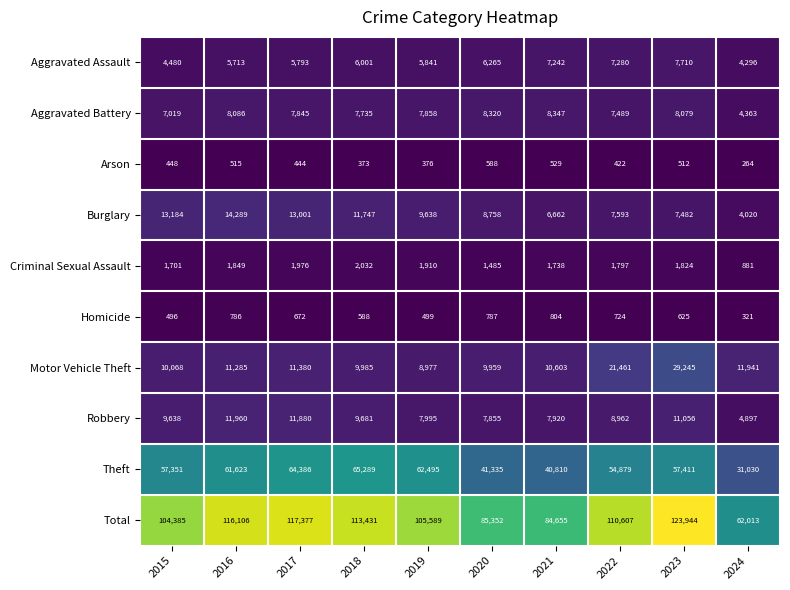

List the series in order of their peak value, highest first.

Total, Theft, Motor Vehicle Theft, Burglary, Robbery, Aggravated Battery, Aggravated Assault, Criminal Sexual Assault, Homicide, Arson